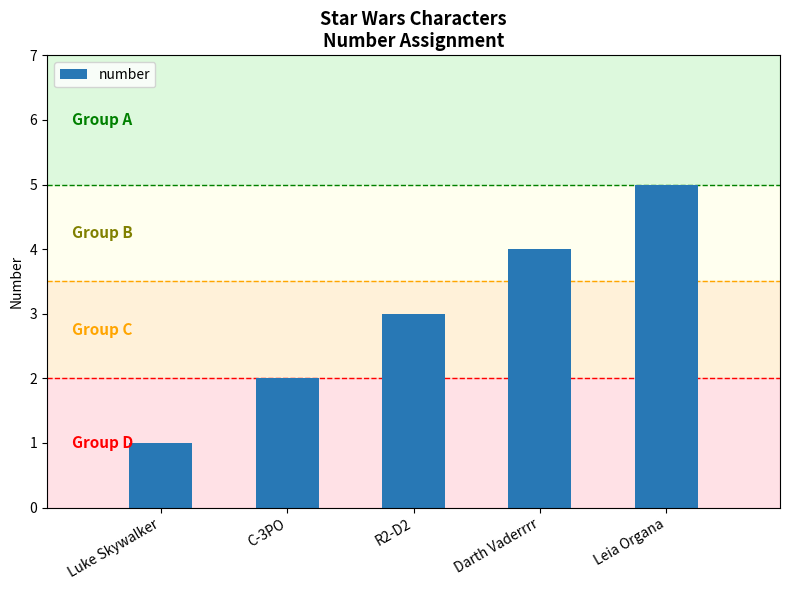

Reading left to right, extract all data points from this chart.

1	2	3	4	5